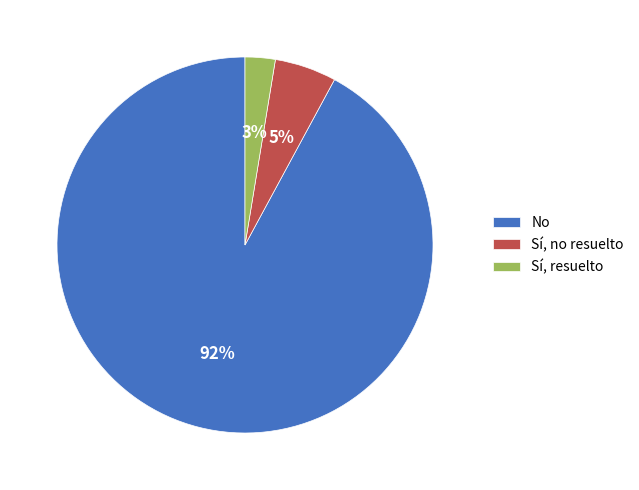

To the nearest percent, what is the combined percentage of No and Sí, no resuelto?

97%